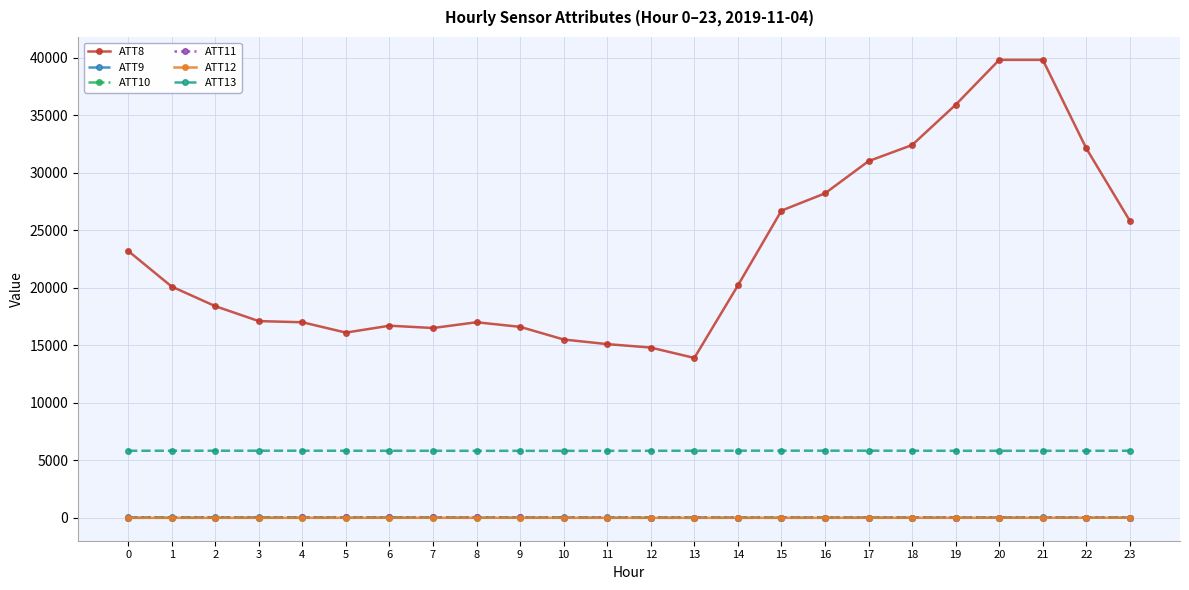

What is the highest value of the ATT8 series?

39800.0